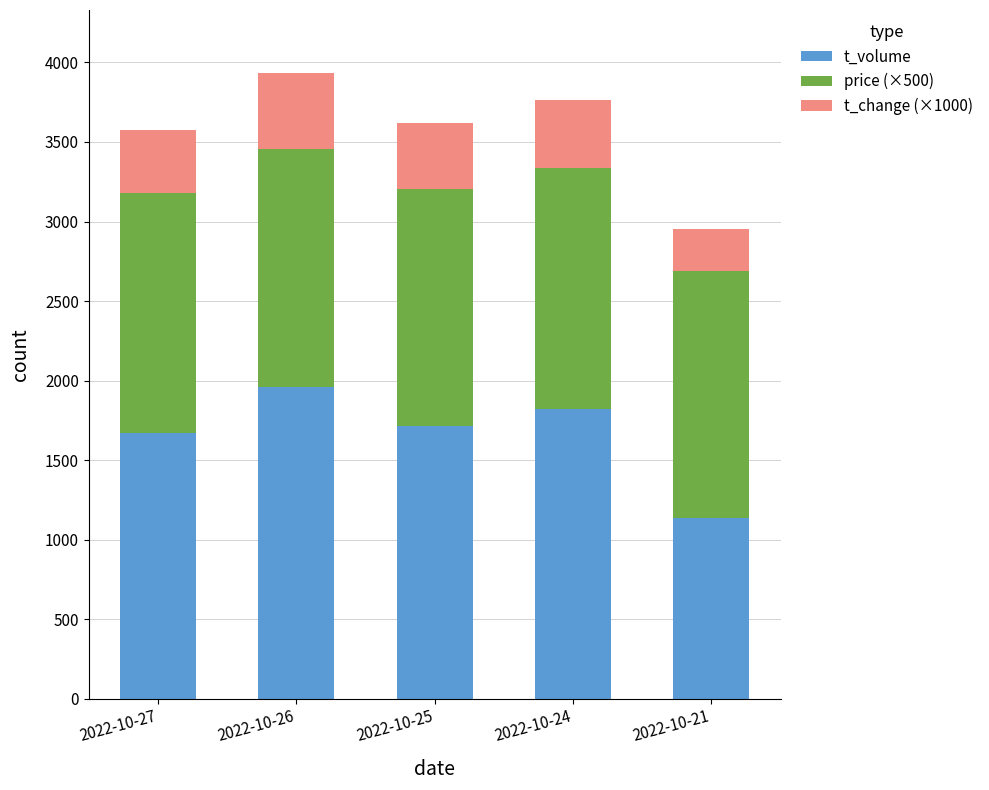

What is the total value across all series at 2022-10-24?

3764